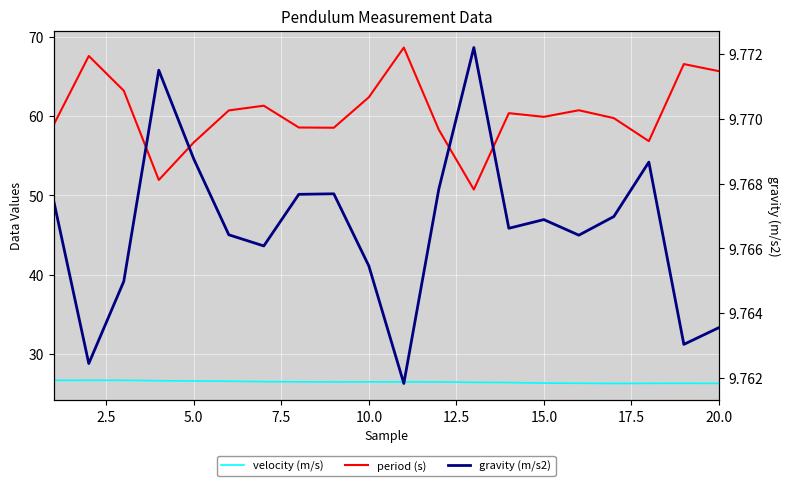

Is it true that velocity (m/s) equals 6.7 at 10.0?

False